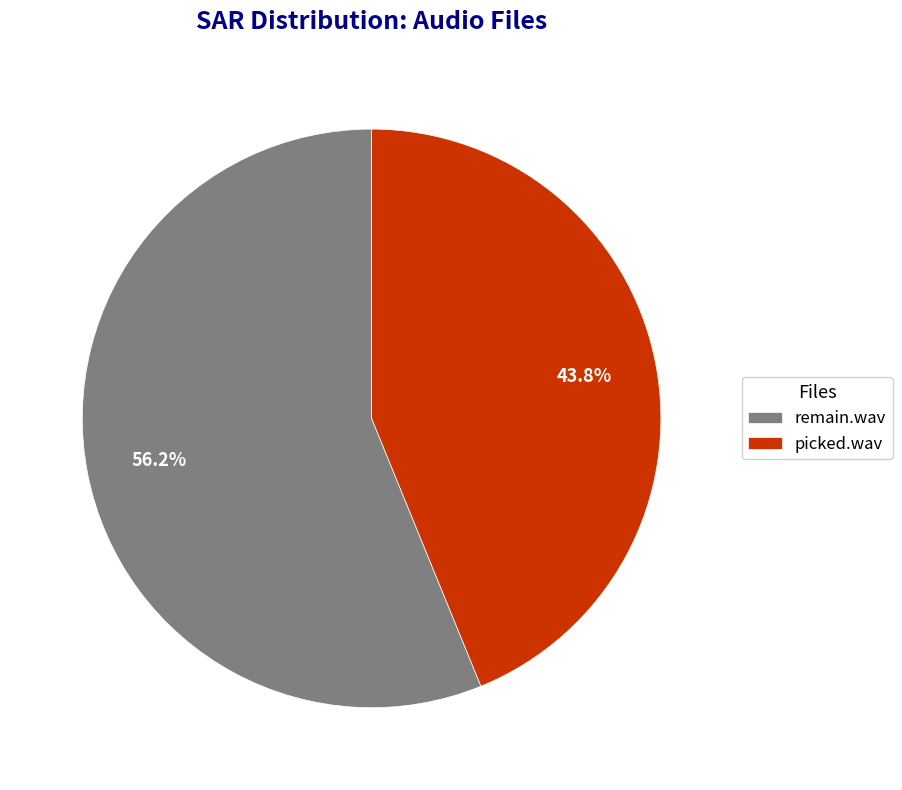

What percentage do remain.wav and picked.wav together represent?

100.0%